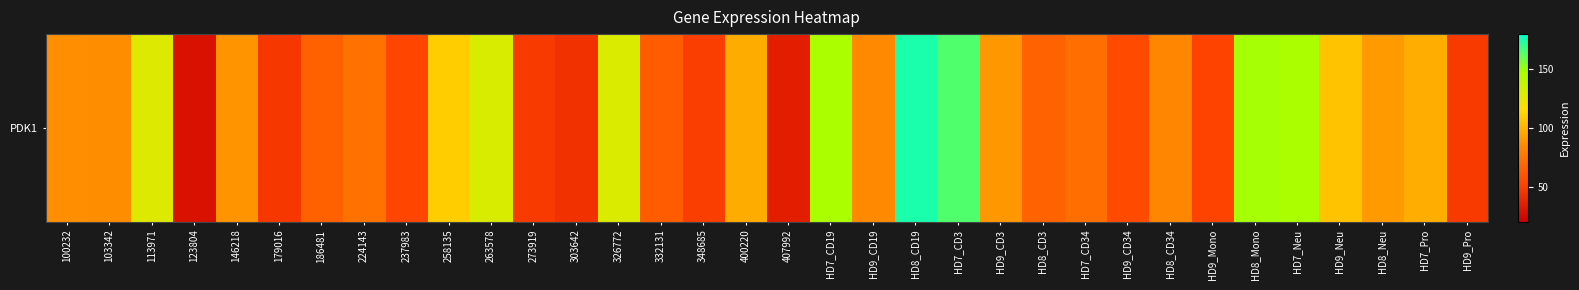

True or false: the data shows 26.9 at 263578.

False